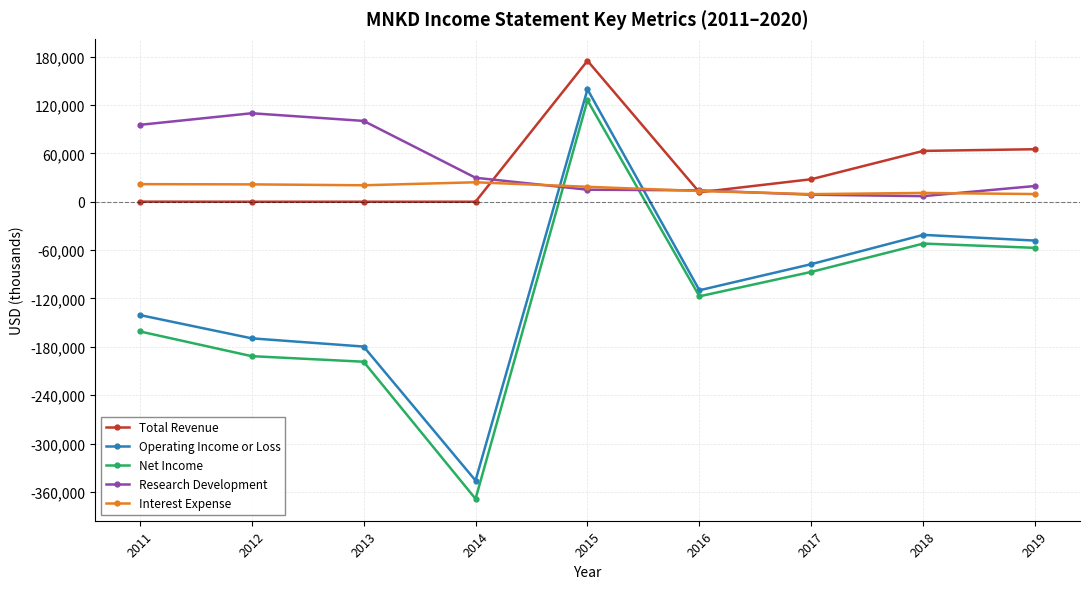

Which series ends up on top after the final intersection of Operating Income or Loss and Research Development?

Research Development